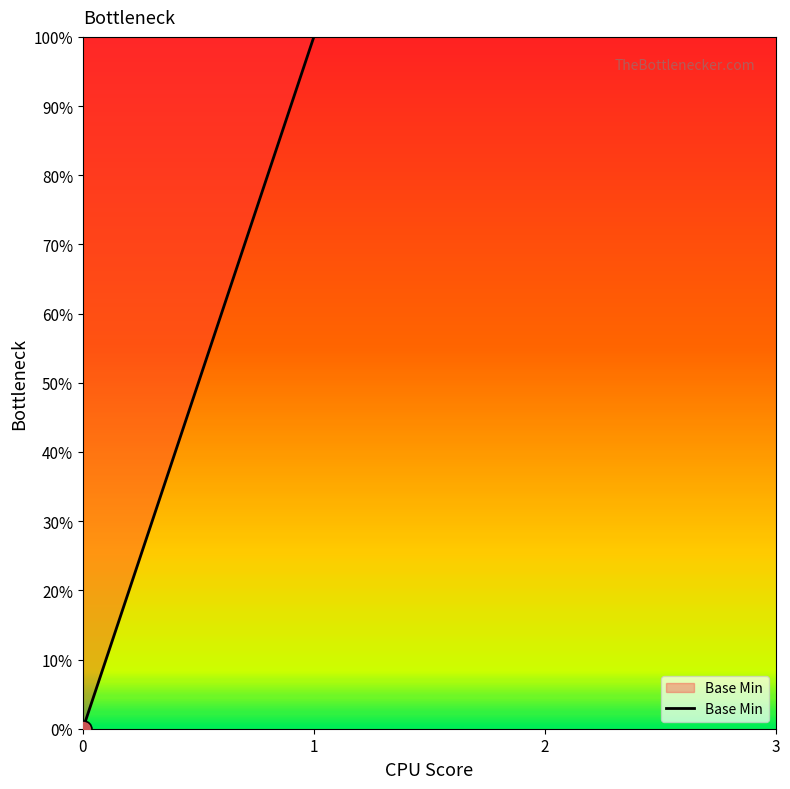

Which has a higher value, 1 or 1?

1